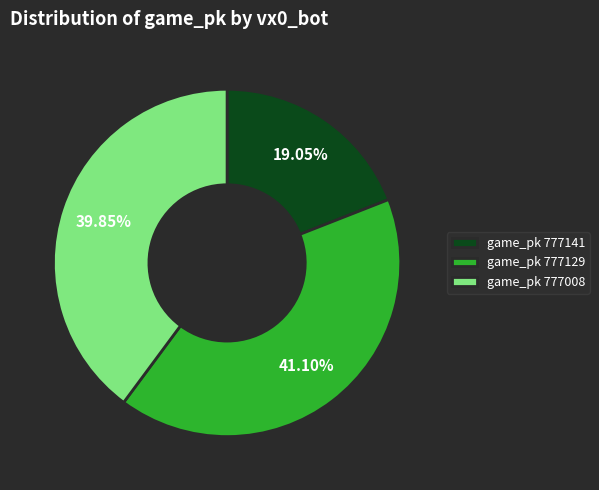

Rank the categories by value from highest to lowest.

game_pk 777129, game_pk 777008, game_pk 777141